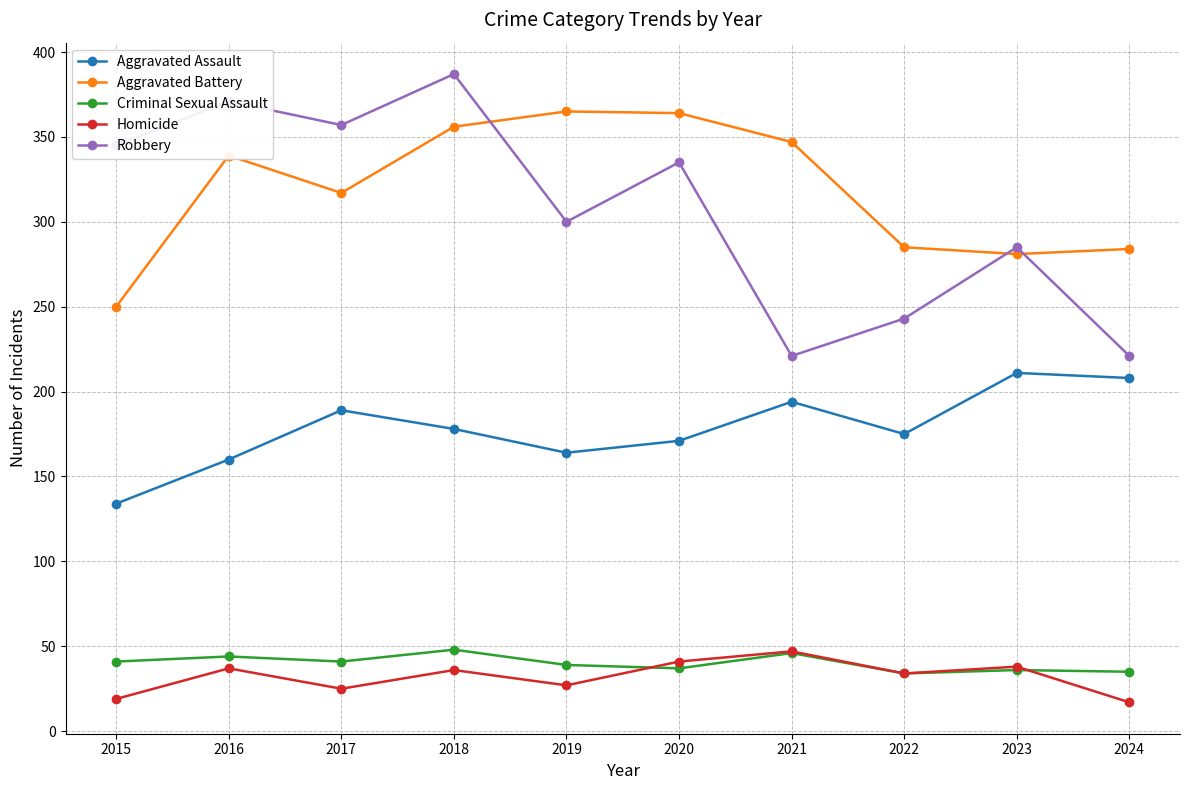

True or false: Aggravated Assault and Criminal Sexual Assault cross at least once.

False